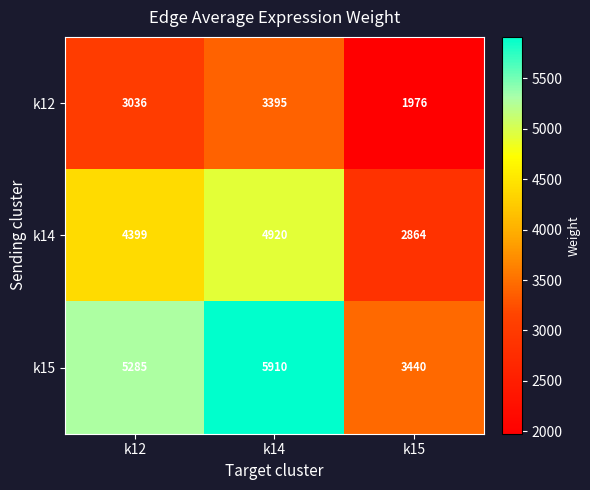

Between k12 and k15, which series saw the biggest shift?

k15